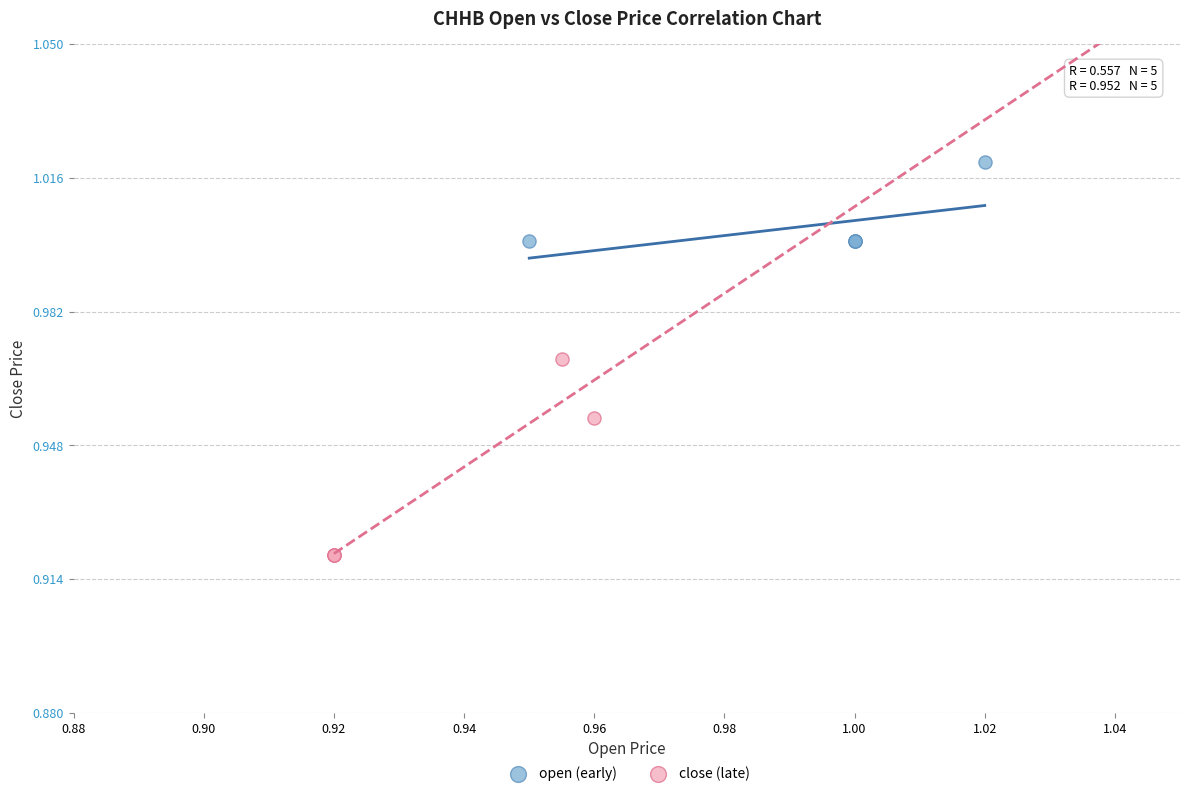

Which series reaches the maximum Y coordinate?

open (early)